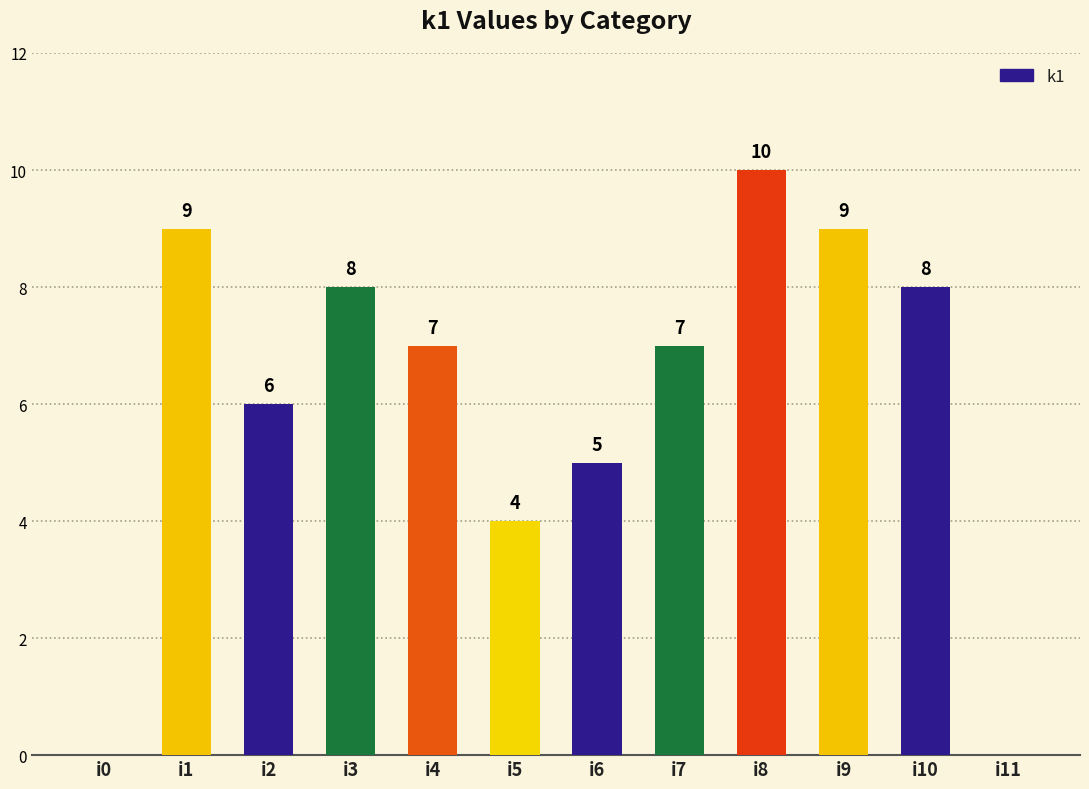

How many distinct data groups are displayed?

1